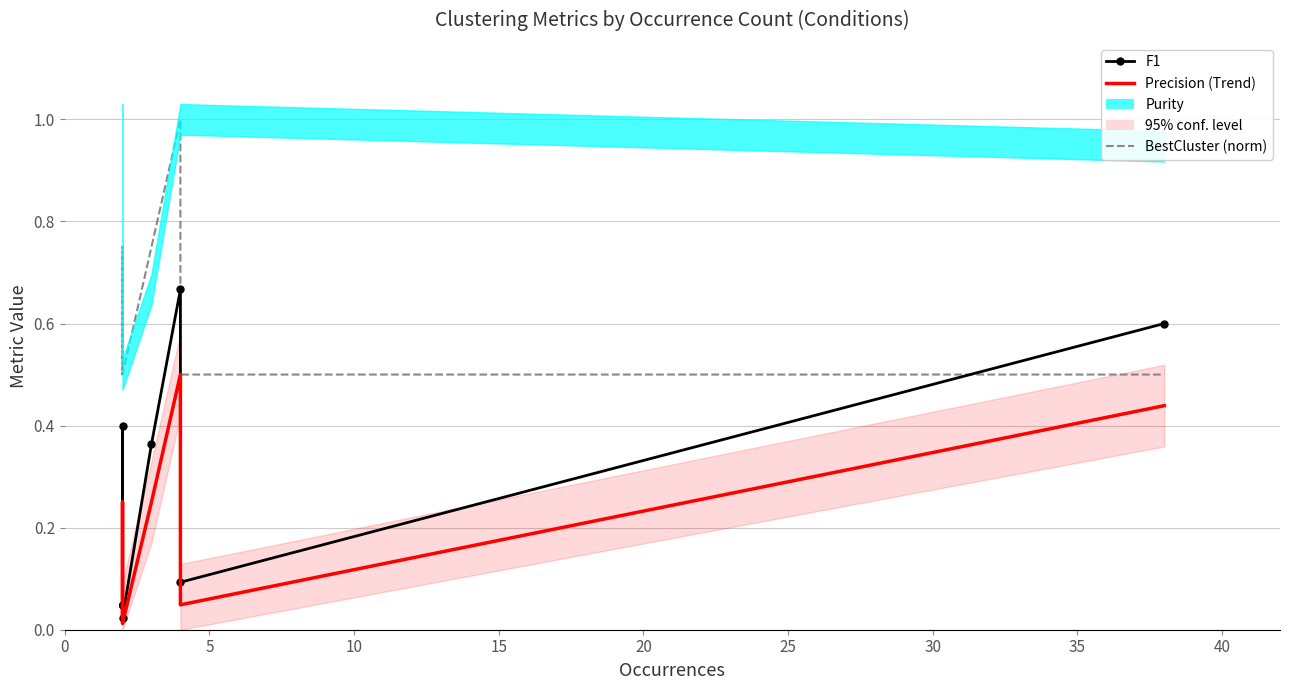

Reading right to left, what are all the values shown in this chart?

F1: 0.6	0.1	0.7	0.4	0.0	0.0	0.0	0.0	0.0	0.0	0.0	0.4	0.0	0.0	0.0
Precision: 0.4	0.0	0.5	0.2	0.0	0.0	0.0	0.0	0.0	0.0	0.0	0.2	0.0	0.0	0.0
BestCluster (norm): 0.5	0.5	1.0	0.8	0.5	0.5	0.5	0.5	0.5	0.5	0.5	0.8	0.5	0.5	0.5